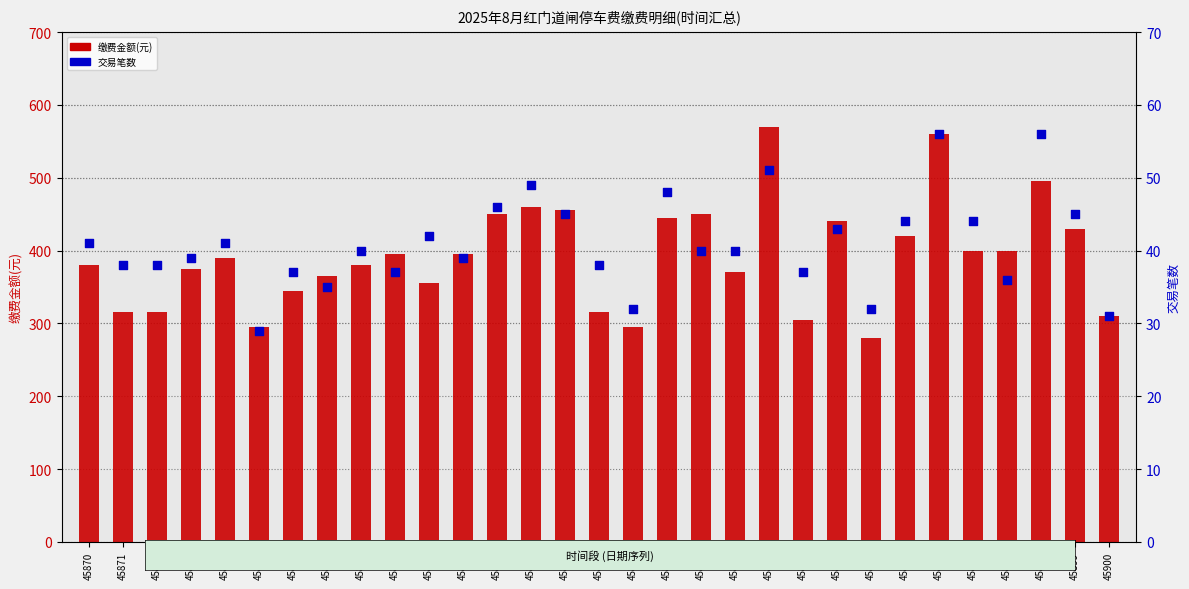

Is the value of 缴费金额(元) at 45899 greater than the value of 交易笔数 at 45886?

Yes